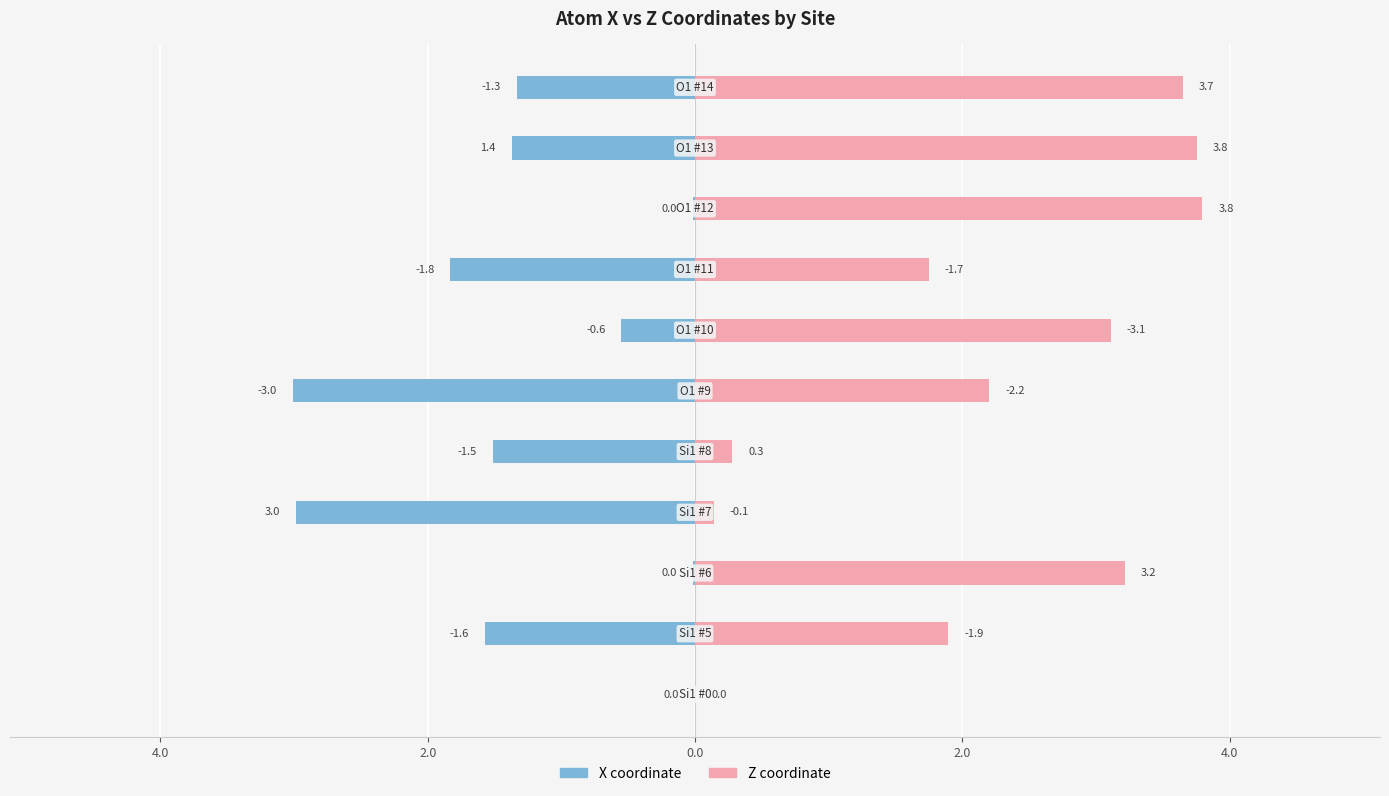

What is the difference between the second highest and minimum values in the Z coordinate series?

3.8